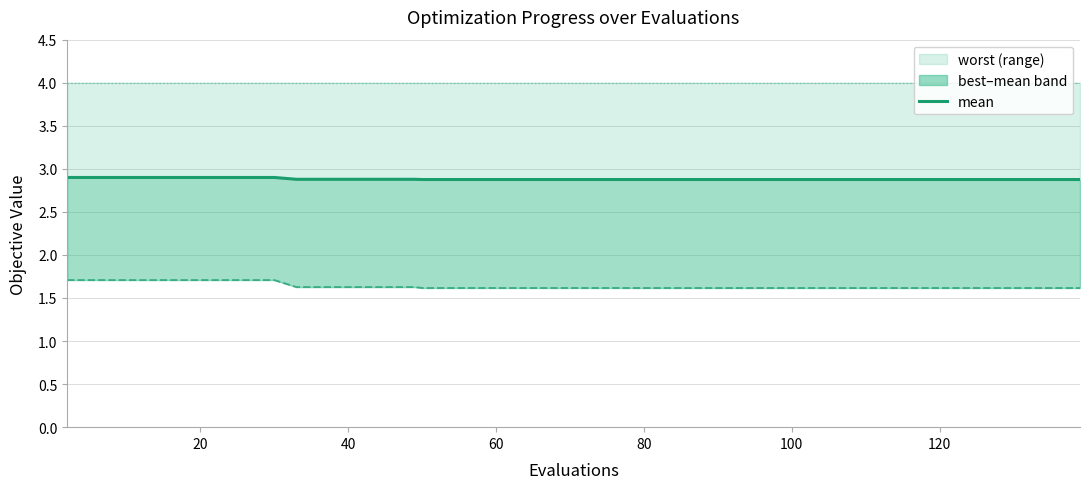

True or false: the data has more than 1 interior local peaks.

False